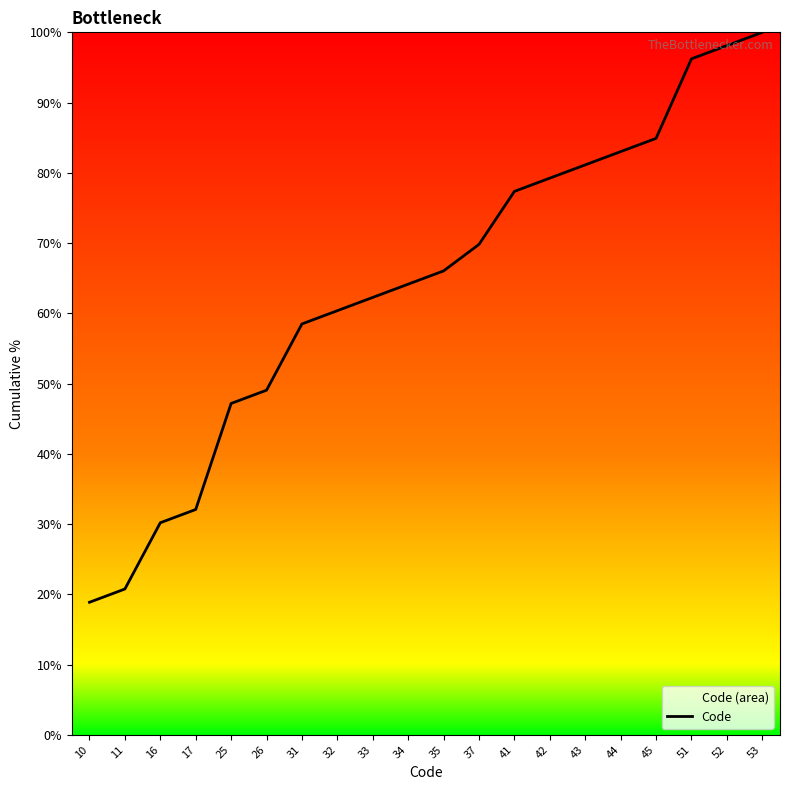

What is the sum of the values at 51 and 43?

177.4